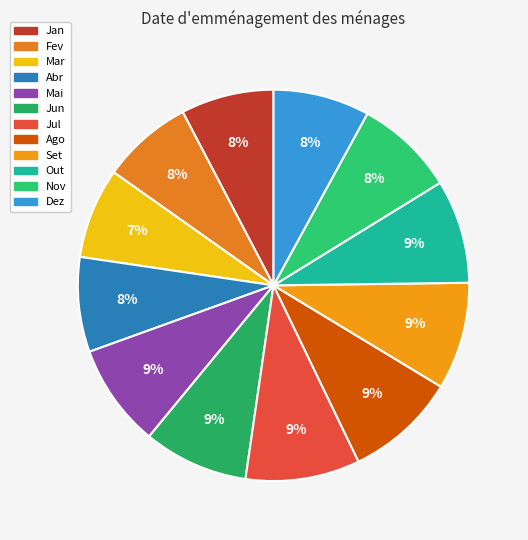

Rank the categories by value from lowest to highest.

Mar, Fev, Jan, Abr, Dez, Nov, Mai, Out, Jun, Set, Ago, Jul